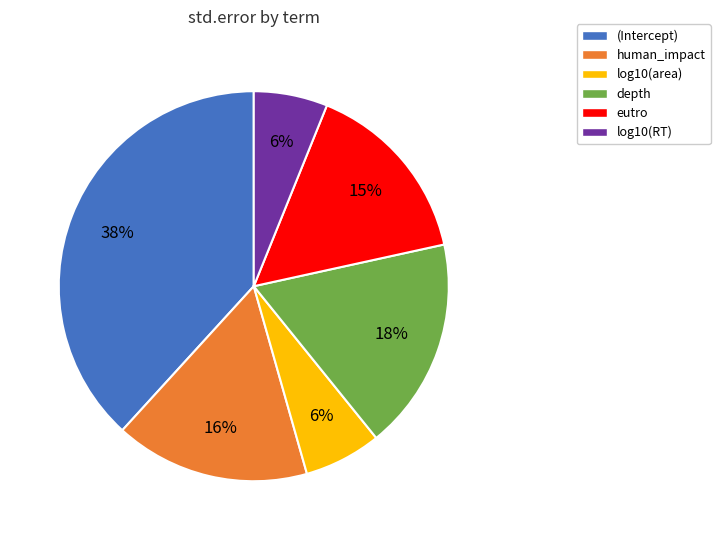

What is the largest slice in the pie chart?

(Intercept)